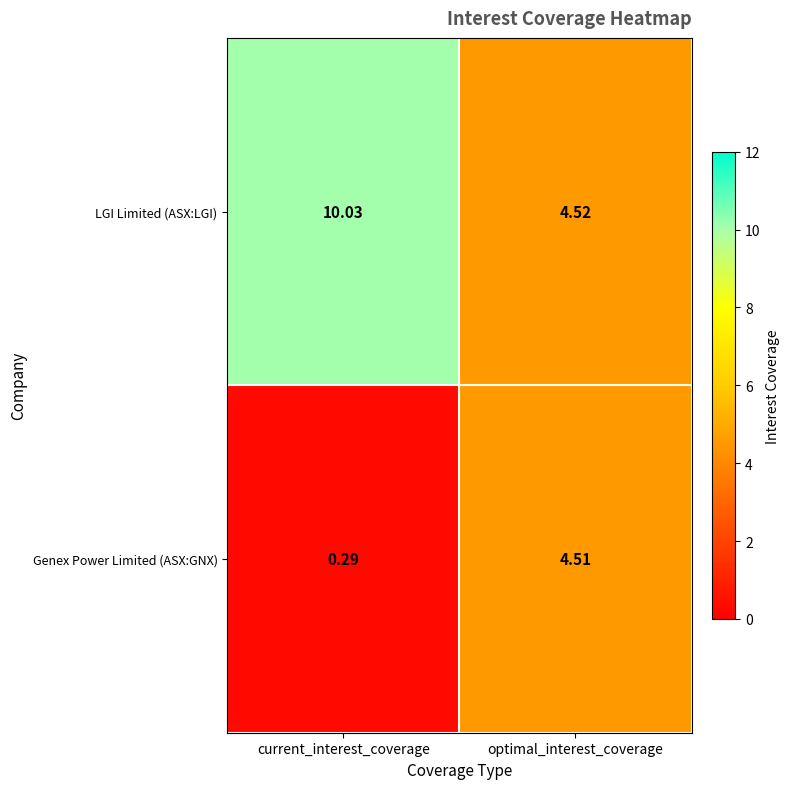

Which category has the lowest value across all series?

current_interest_coverage